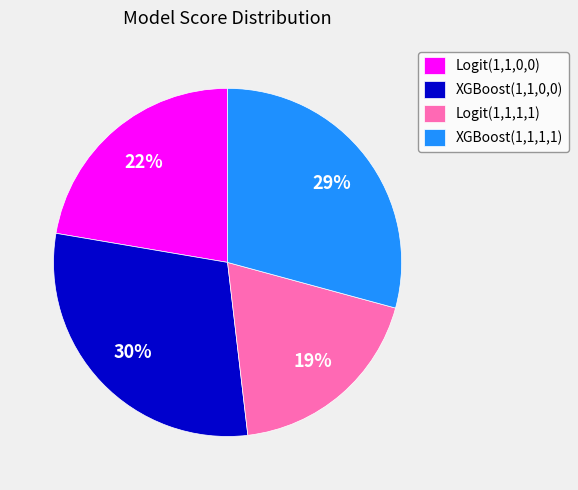

Count the number of slices in the pie.

4